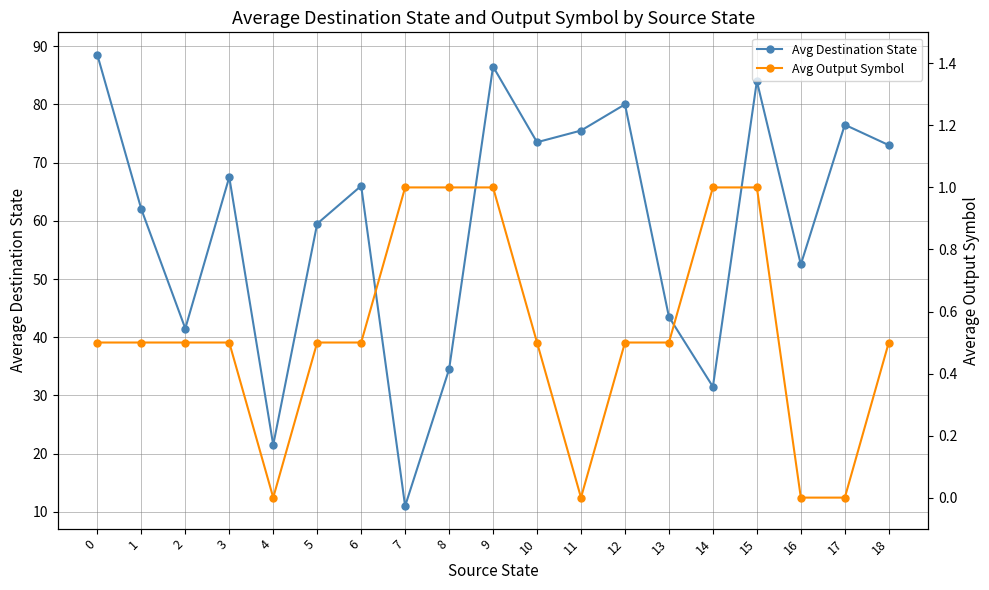

True or false: Avg Destination State and Avg Output Symbol cross at least once.

False